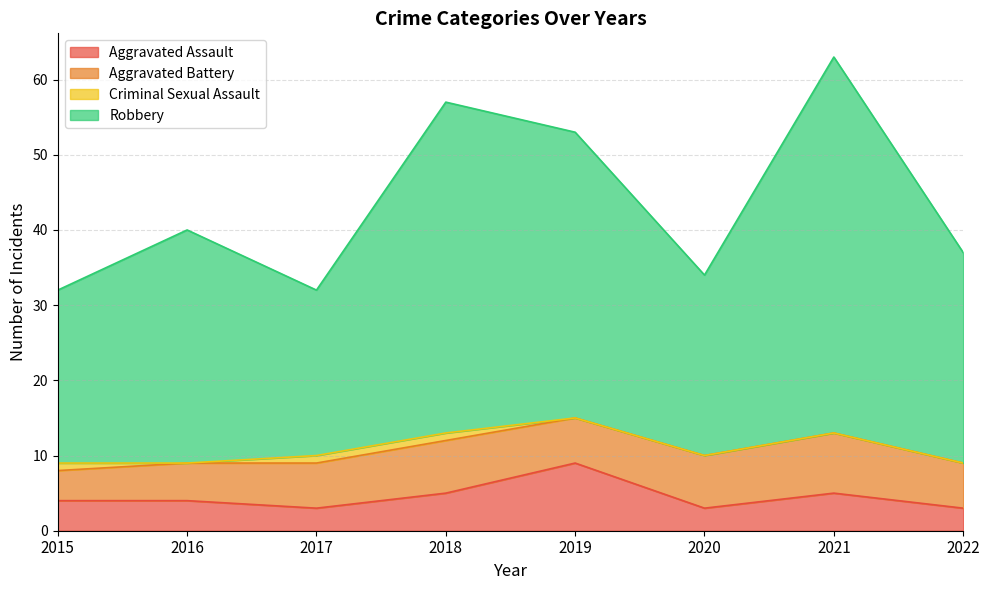

What is the minimum value for Aggravated Assault?

3